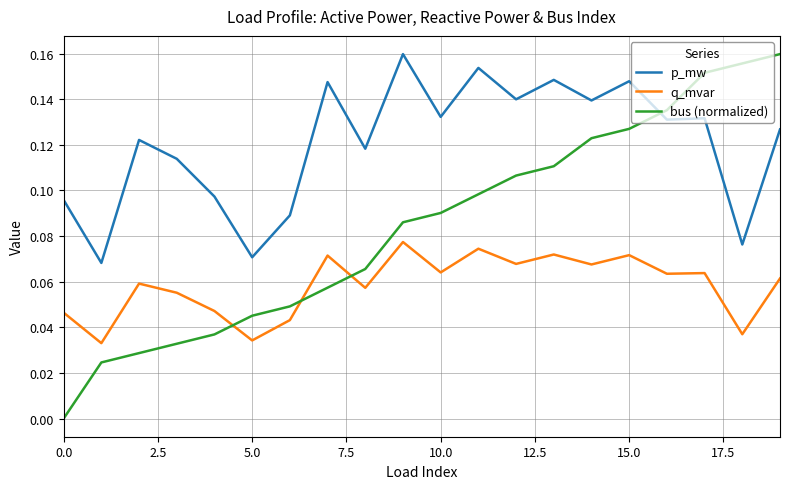

True or false: q_mvar and p_mw cross at least once.

False